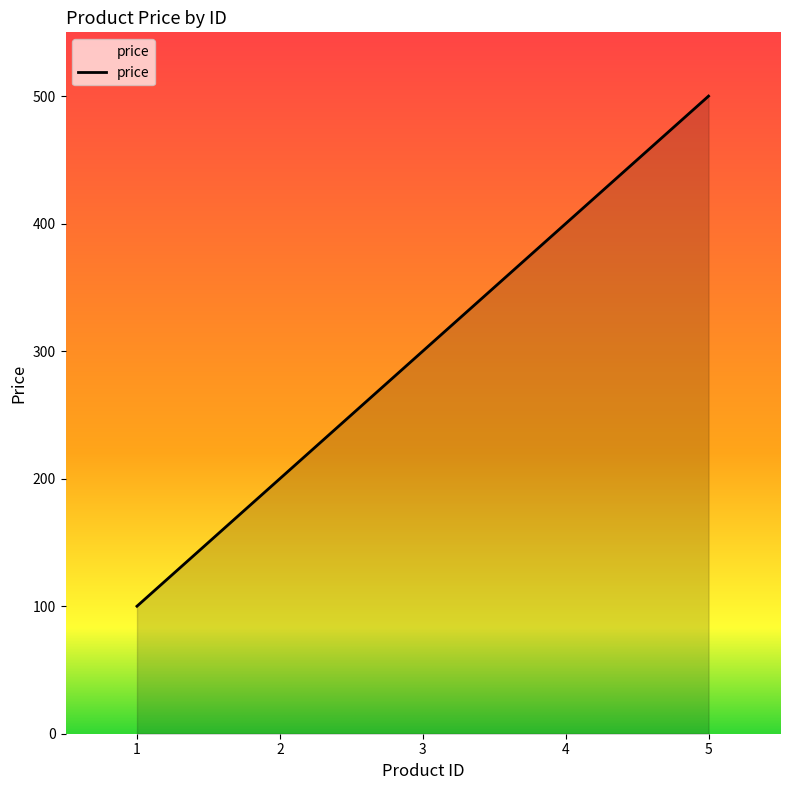

Does the chart display data point markers on the line(s)?

No